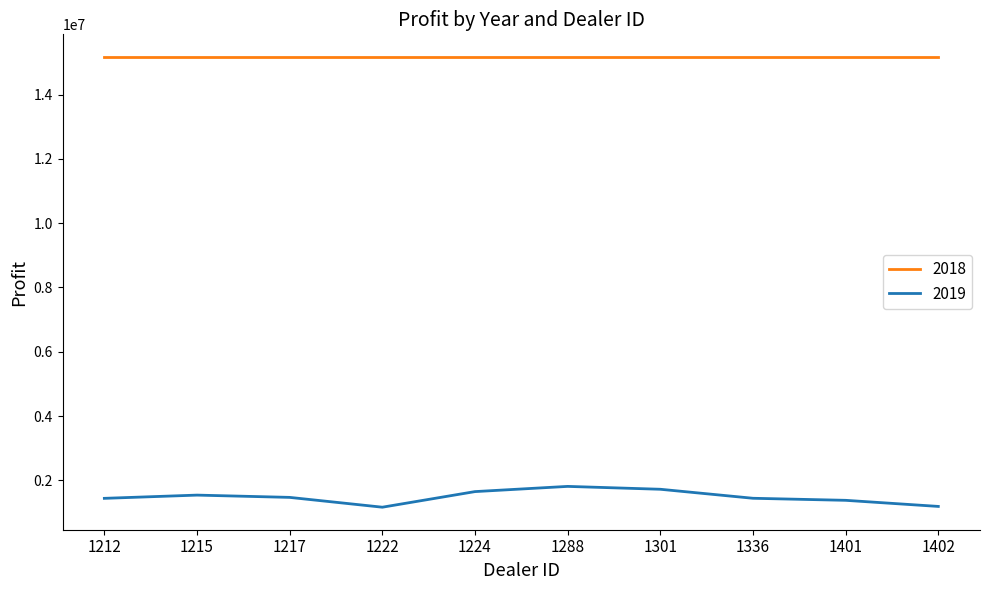

What is the difference between the maximum and minimum values in the 2019 series?

647387.5